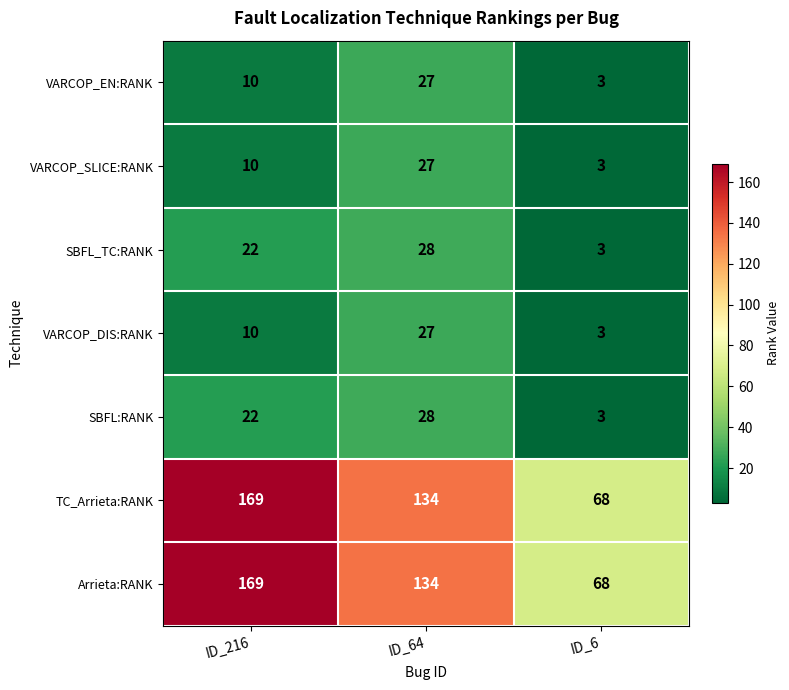

What is the spread (max minus min) of values at ID_64?

107